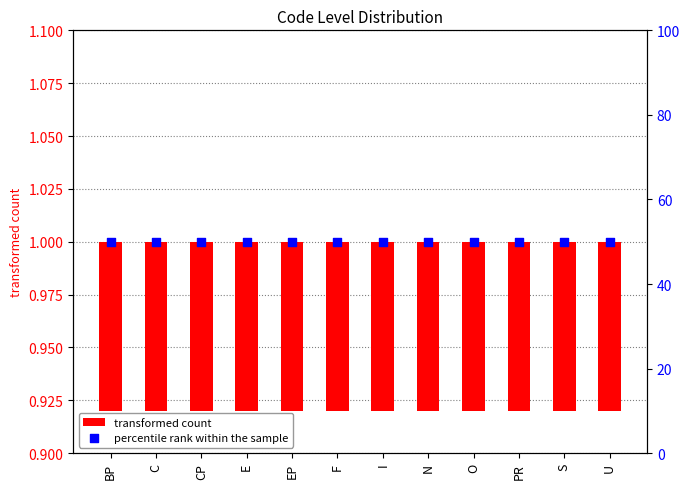

Is the value of percentile rank within the sample at U greater than the value of transformed count at EP?

Yes